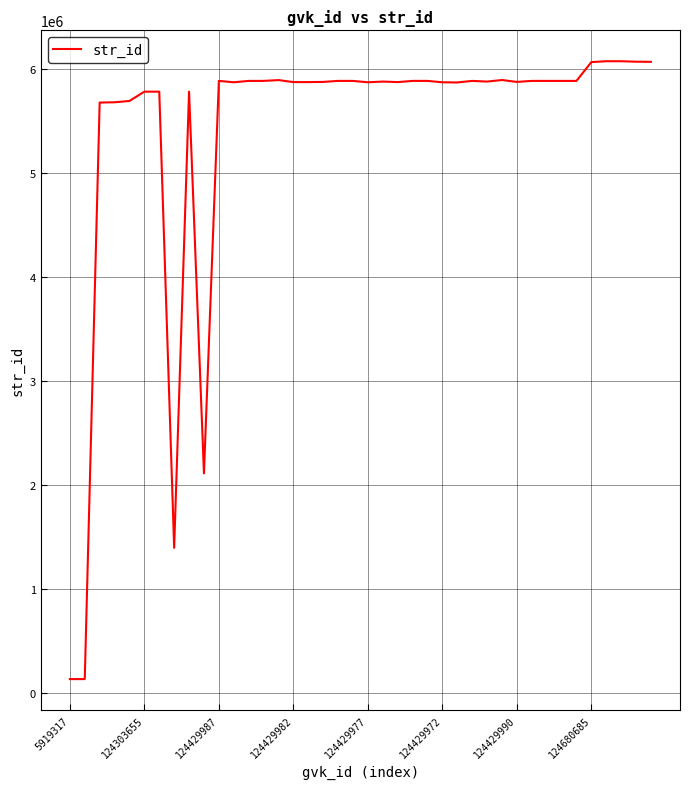

What is the difference between the maximum and minimum values?

5934774